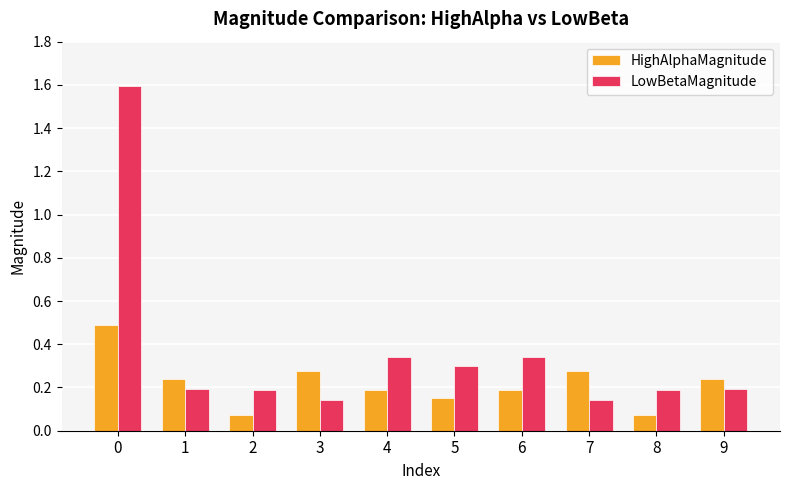

Rank the series by their maximum value, from lowest to highest.

HighAlphaMagnitude, LowBetaMagnitude